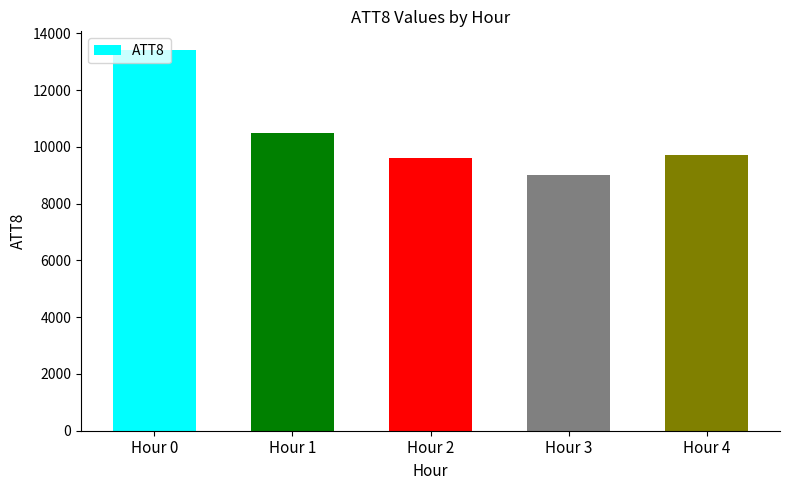

What is the maximum value shown in the chart?

13400